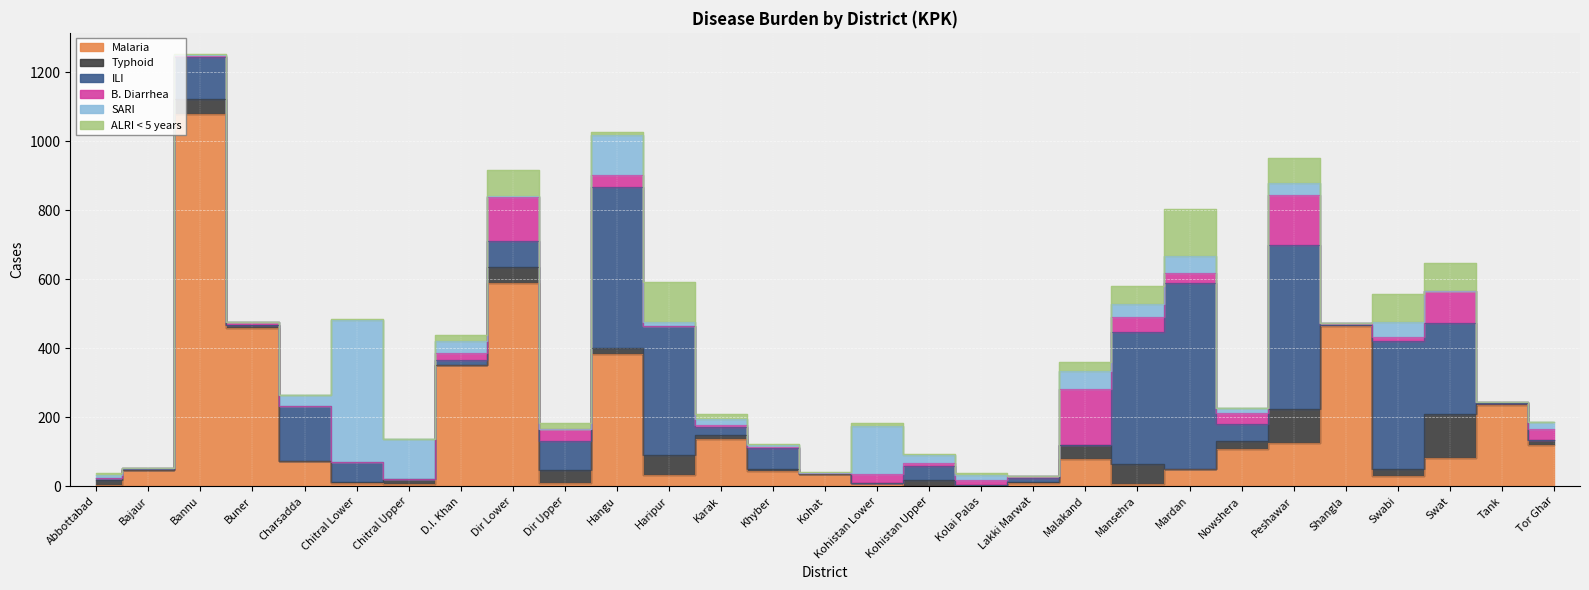

Is the value of SARI at Malakand greater than the value of ALRI < 5 years at Karak?

Yes